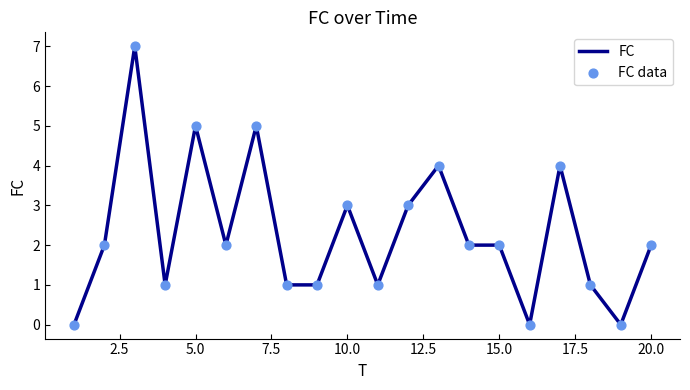

What is the greatest value displayed?

7